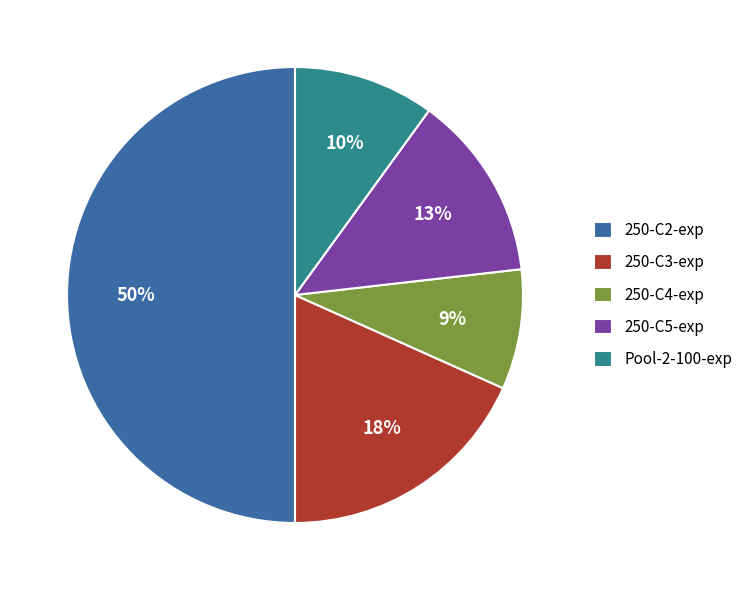

Between 250-C4-exp and 250-C5-exp, which is larger?

250-C5-exp